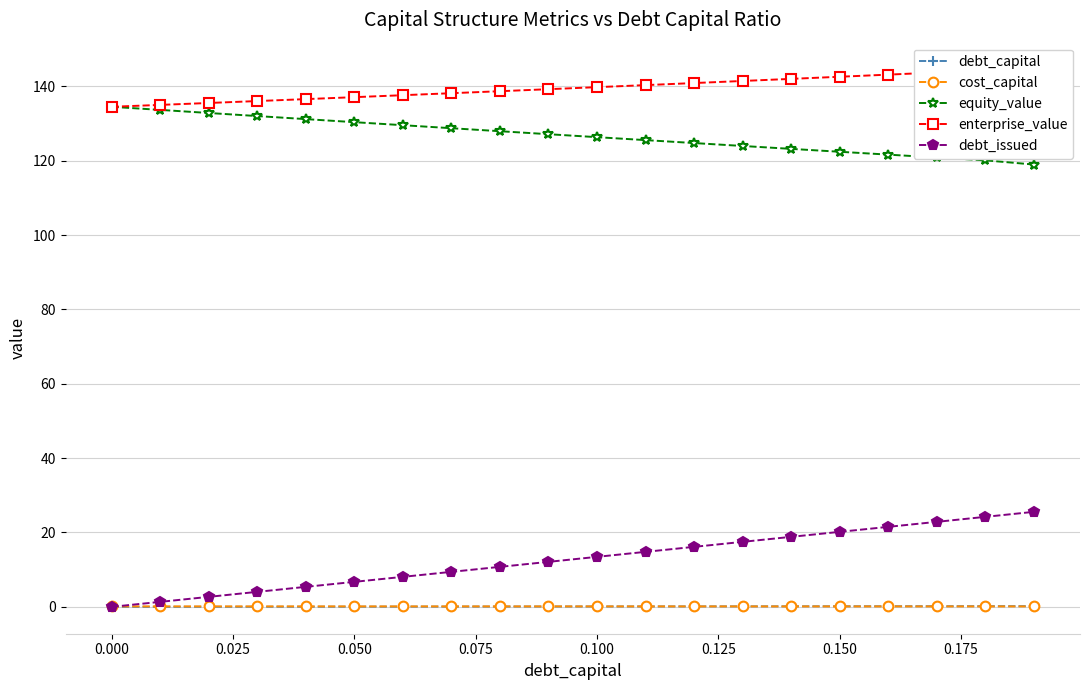

What is the highest value of the debt_issued series?

25.6